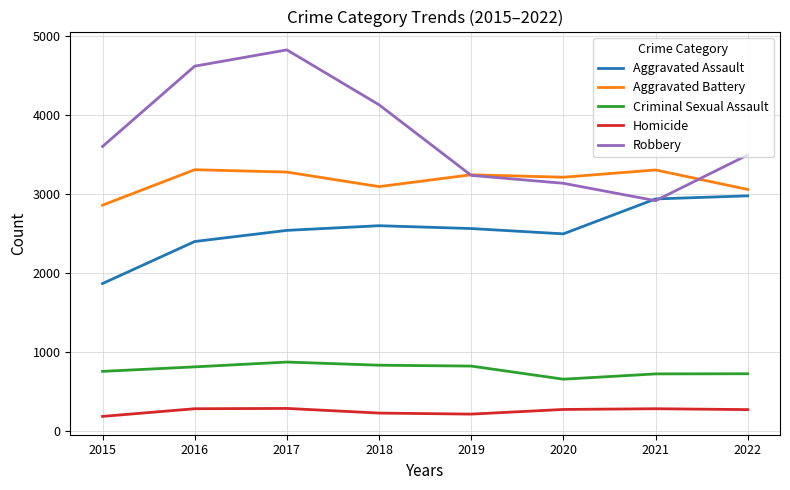

True or false: Criminal Sexual Assault has more than 0 interior local peaks.

True